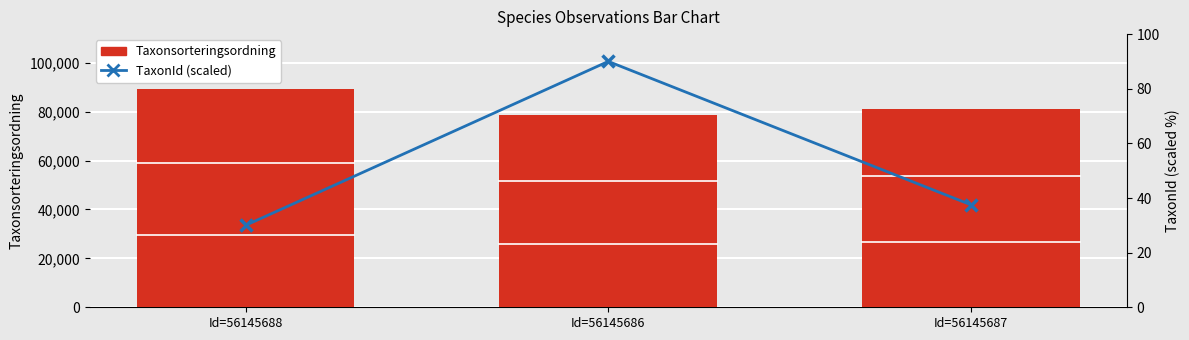

Count the number of data series in this chart.

2